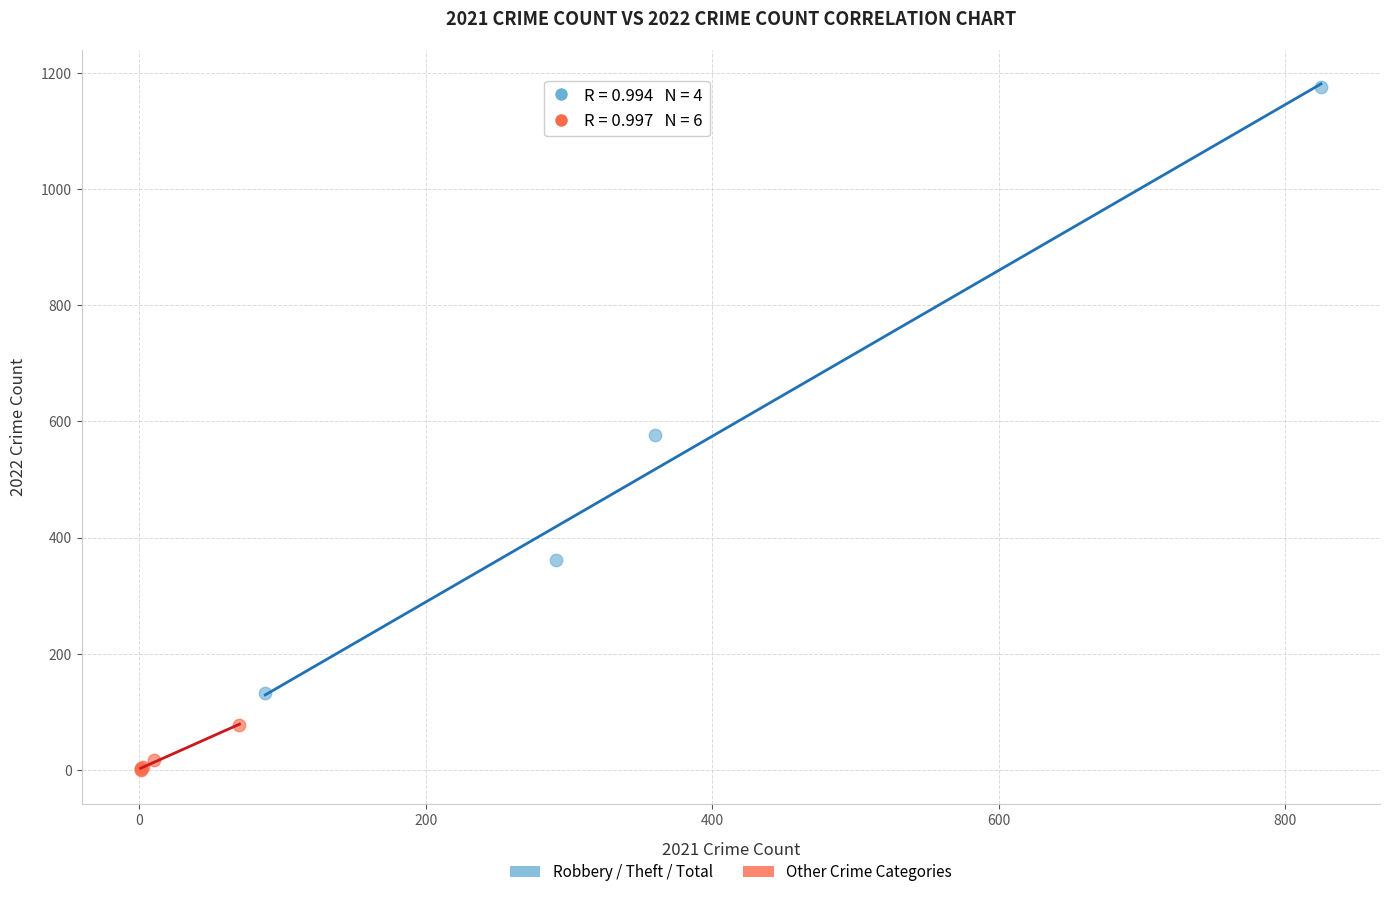

Which series reaches the minimum Y coordinate?

Other Crime Categories